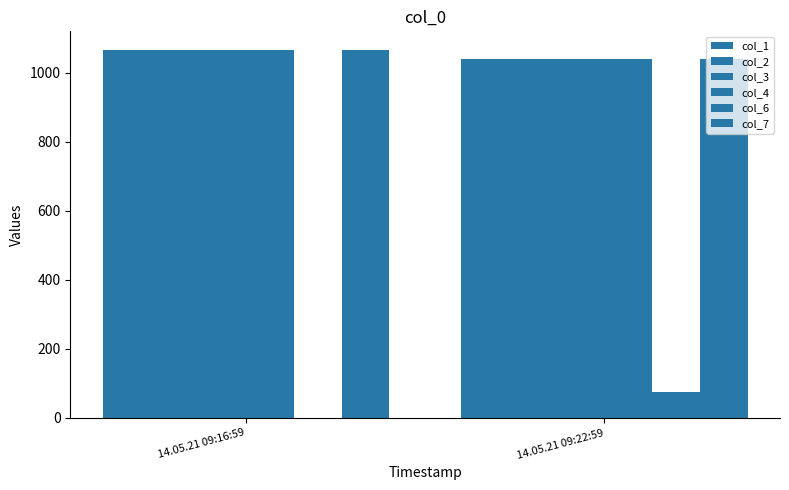

What is the label of the 2nd bar from the right?

14.05.21 09:16:59